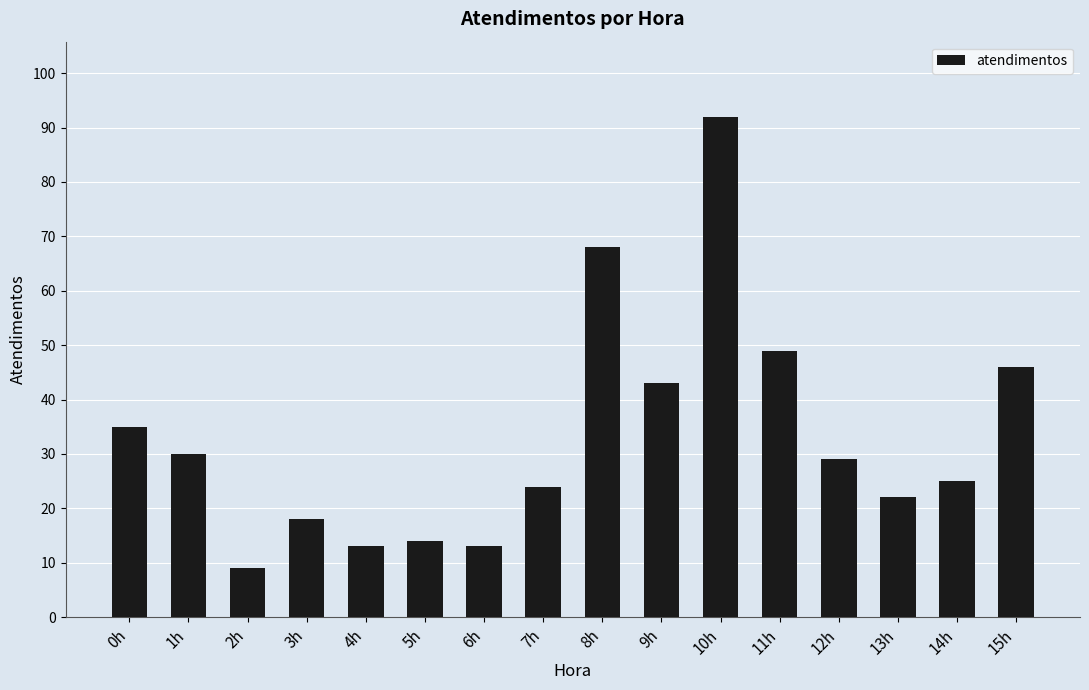

The value at 0h is 47. True or false?

False